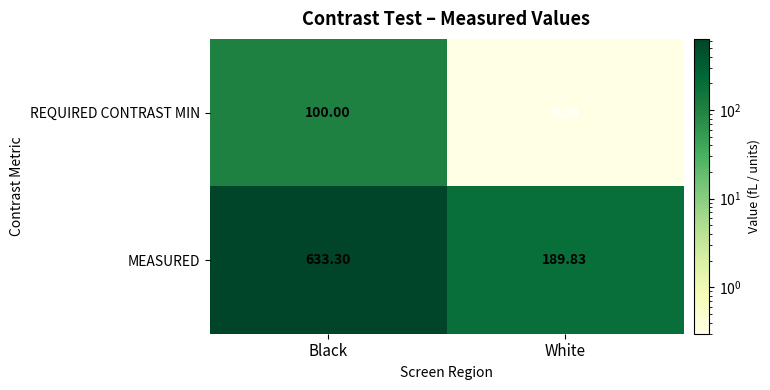

What is the maximum value shown in the chart?

633.3